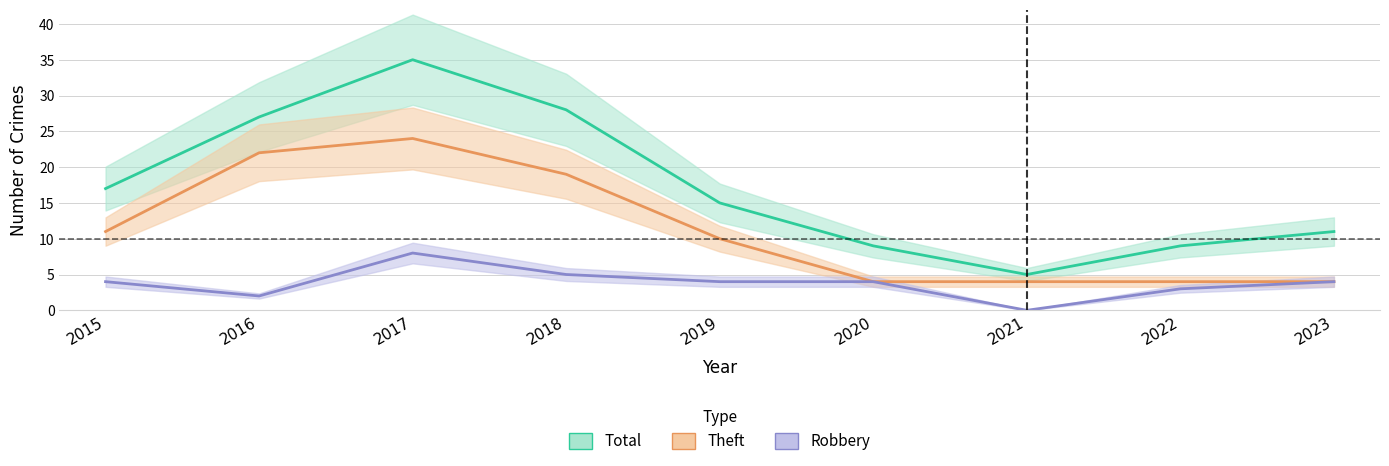

True or false: Robbery line has more than 0 interior local peaks.

True